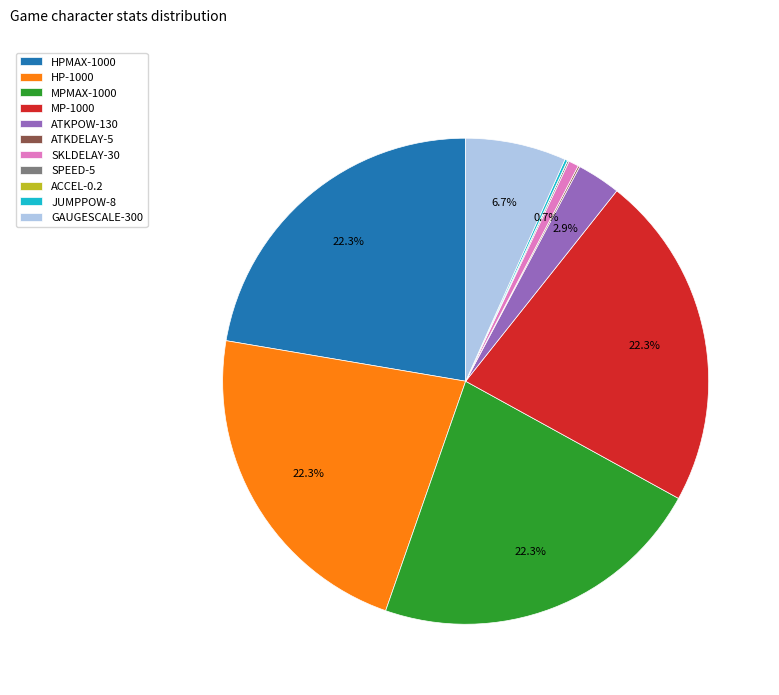

Do MP-1000 and MPMAX-1000 together represent more than half of the pie?

No